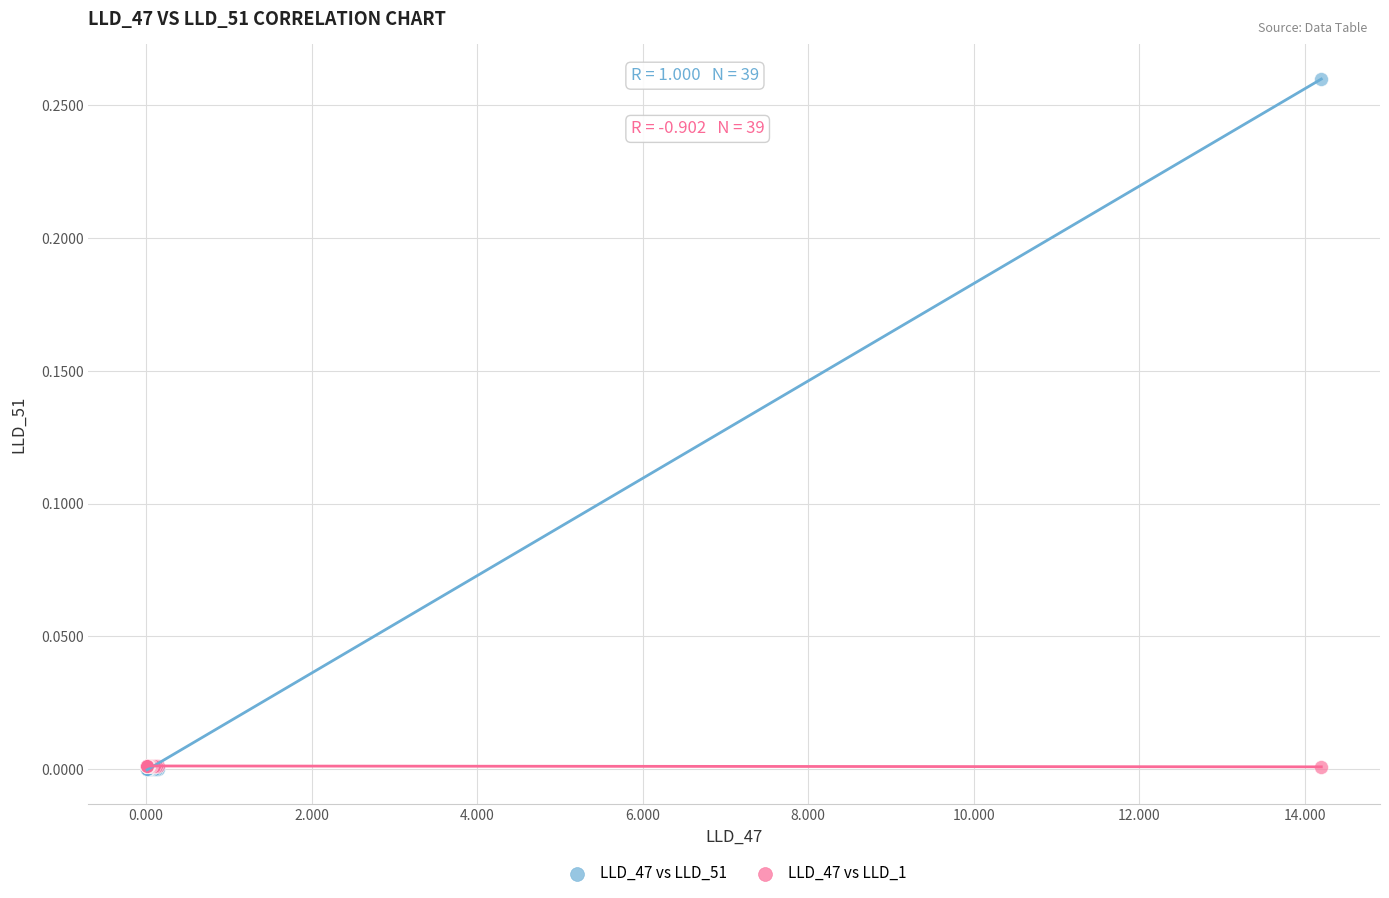

What are all the series names shown in the legend?

LLD_47 vs LLD_51, LLD_47 vs LLD_1